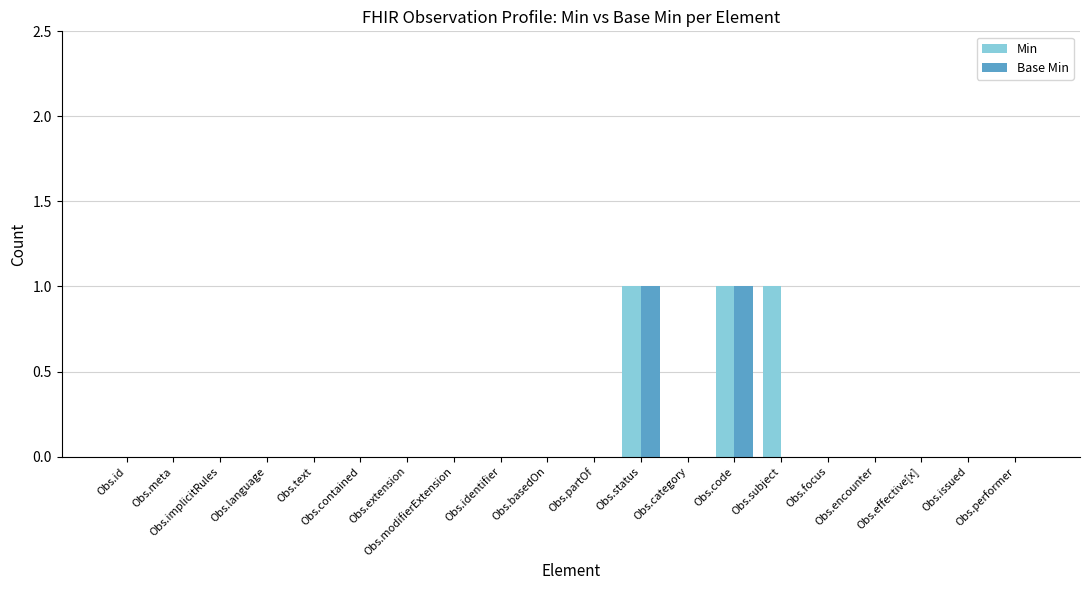

How many series are shown in this chart?

2